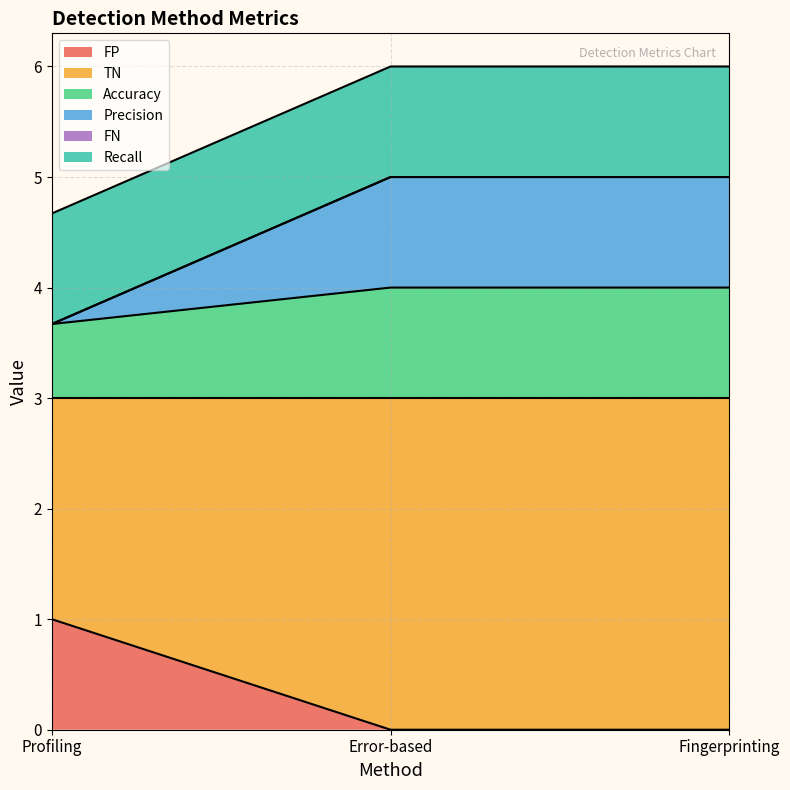

What is the total value across all series at Error-based?

6.0